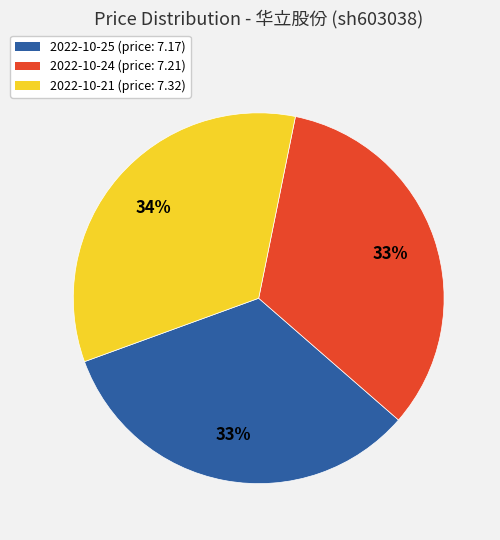

To the nearest percent, what percentage of the pie is 2022-10-25 (price: 7.17)?

33%